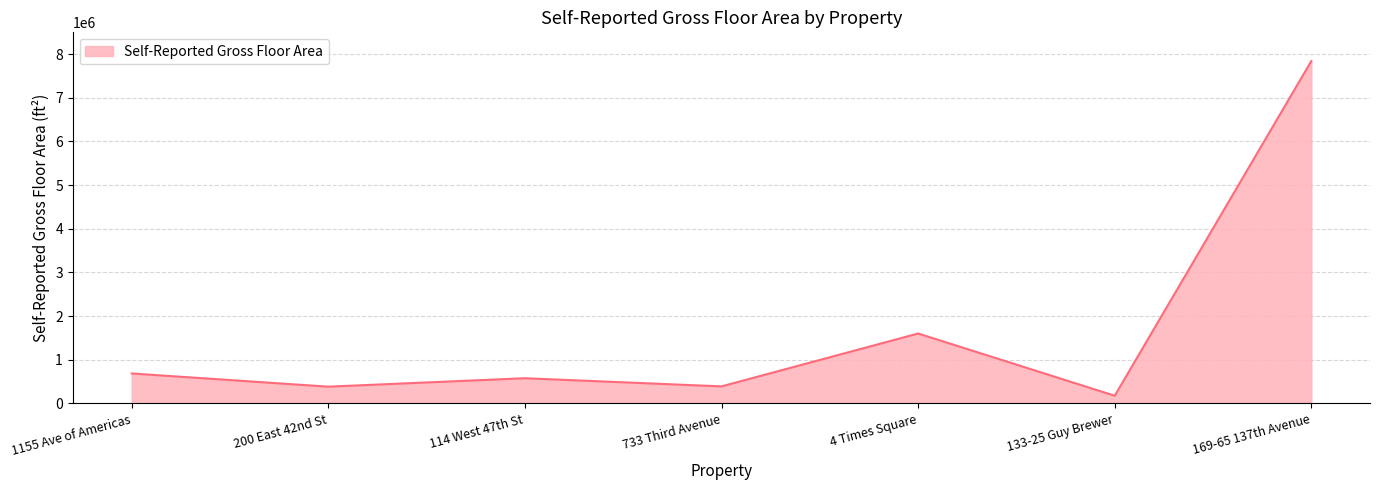

Approximately how many times larger is the value at 114 West 47th St compared to 1155 Ave of Americas?

0.8